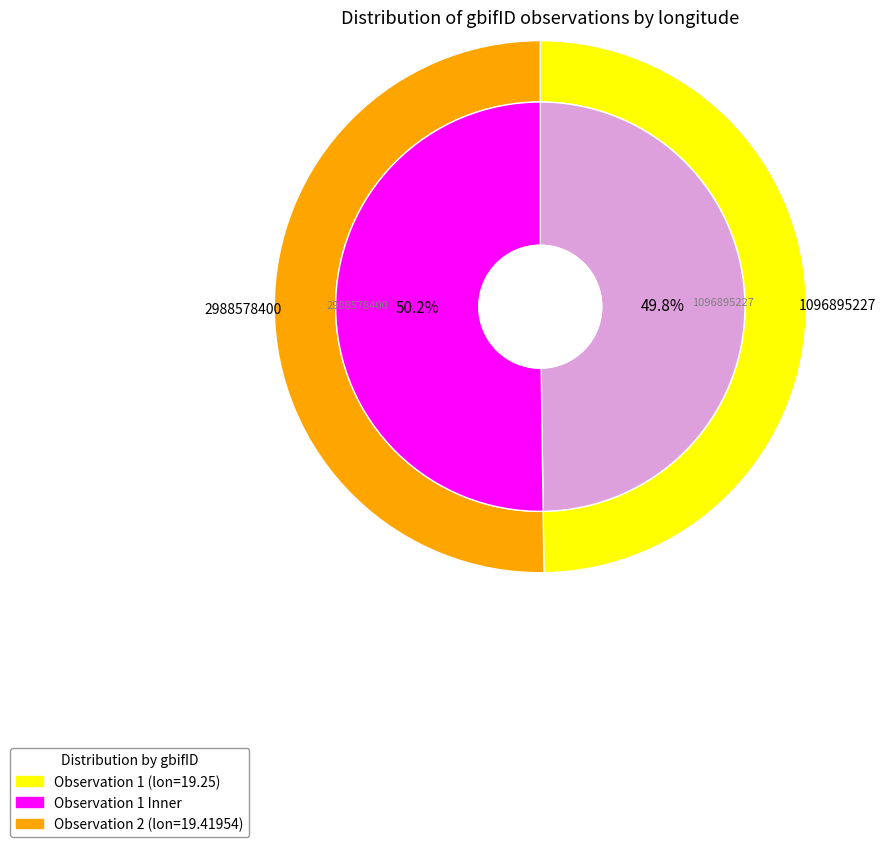

Is 1096895227 the majority of the pie?

No